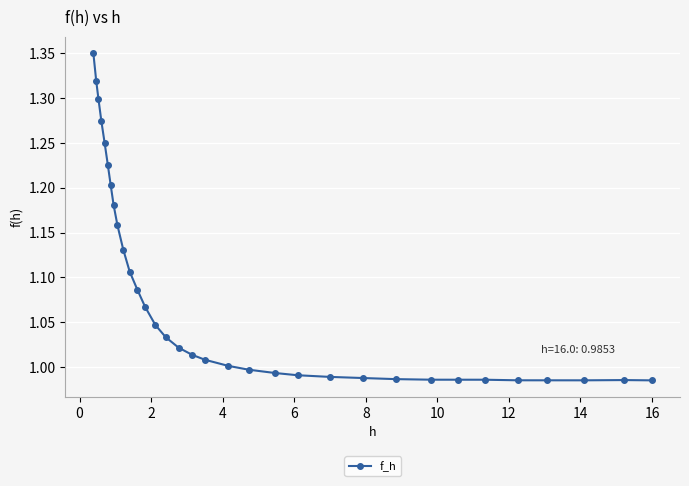

What is the difference between the second highest and second lowest values?

0.3